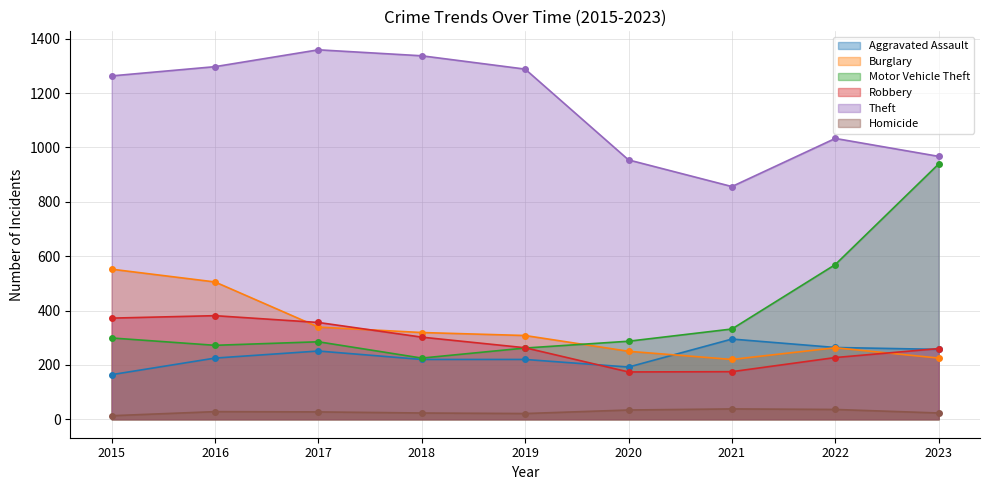

The Theft series shows 856 at 2021. True or false?

True